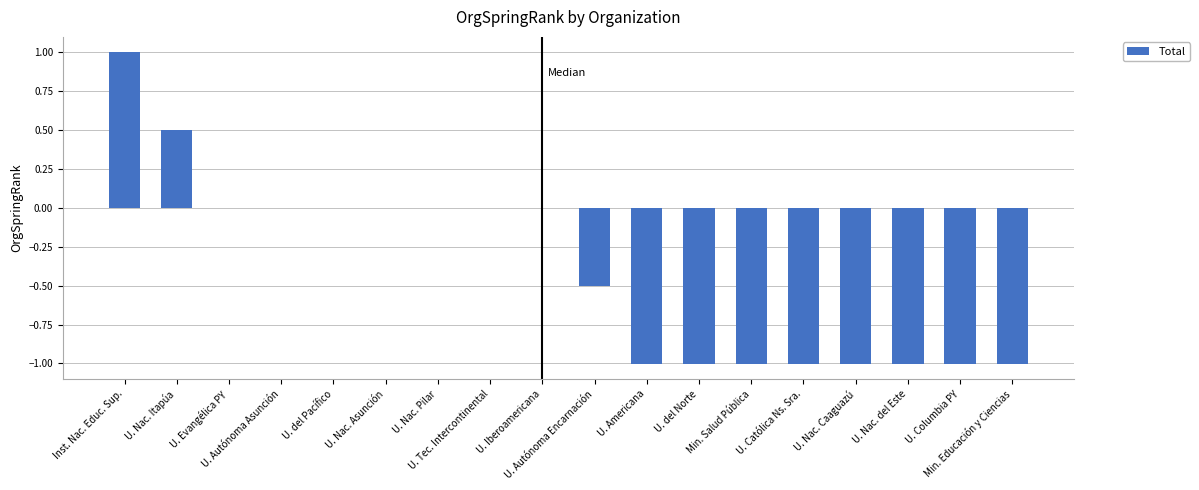

Count the number of data series in this chart.

1